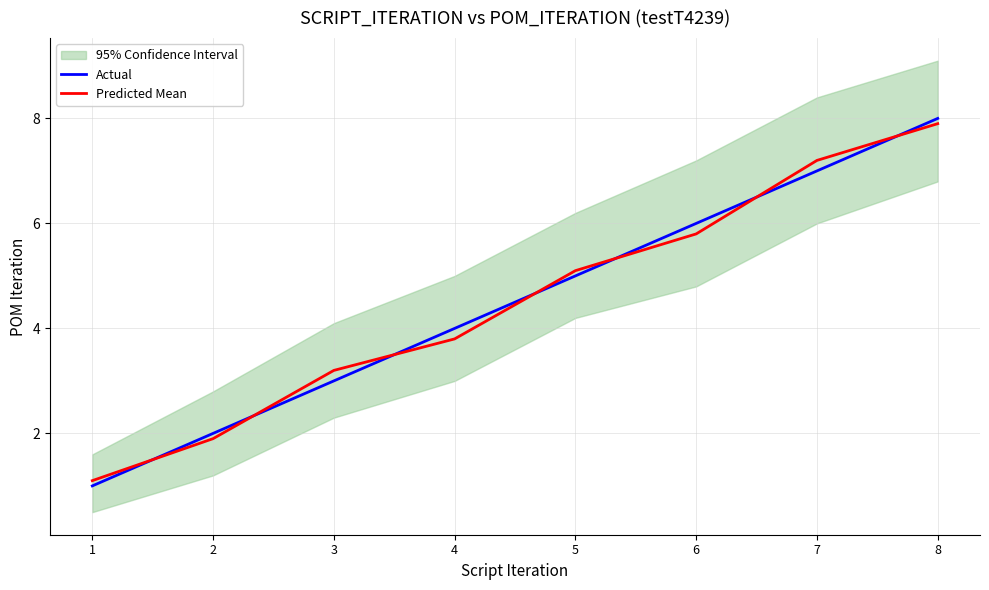

At which category does the chart reach its peak across all series?

8